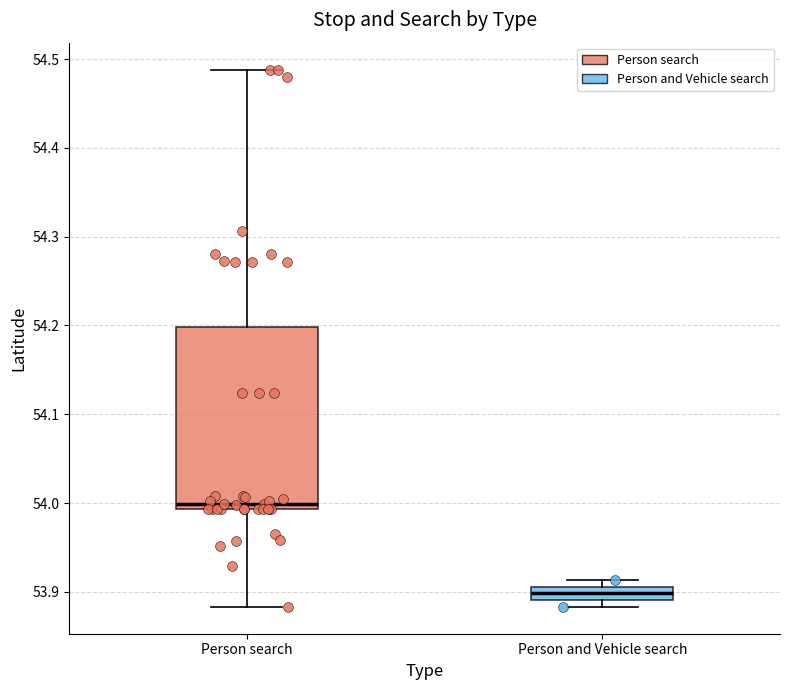

Which box's median line is the lowest?

Person and Vehicle search